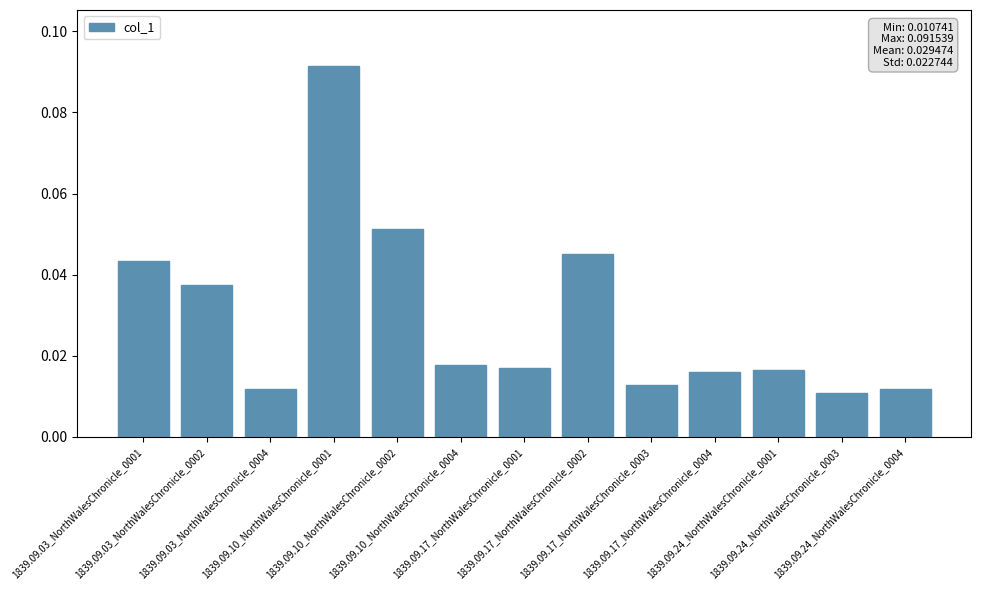

Is it true that the value at 1839.09.17_NorthWalesChronicle_0002 is 0.1?

False